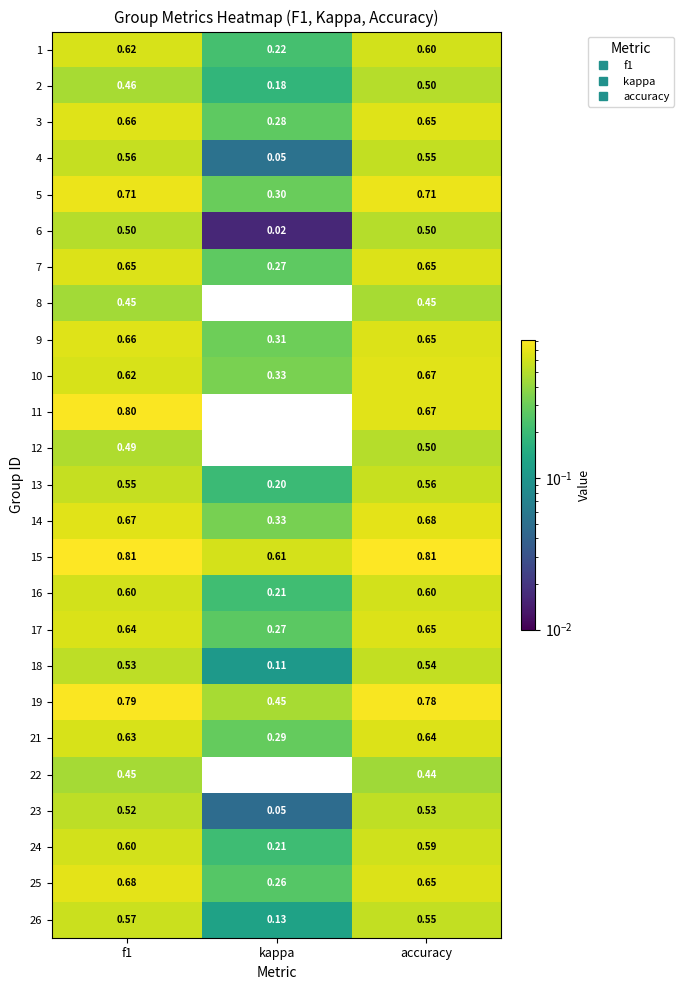

At which label is 4 closest to 0?

kappa